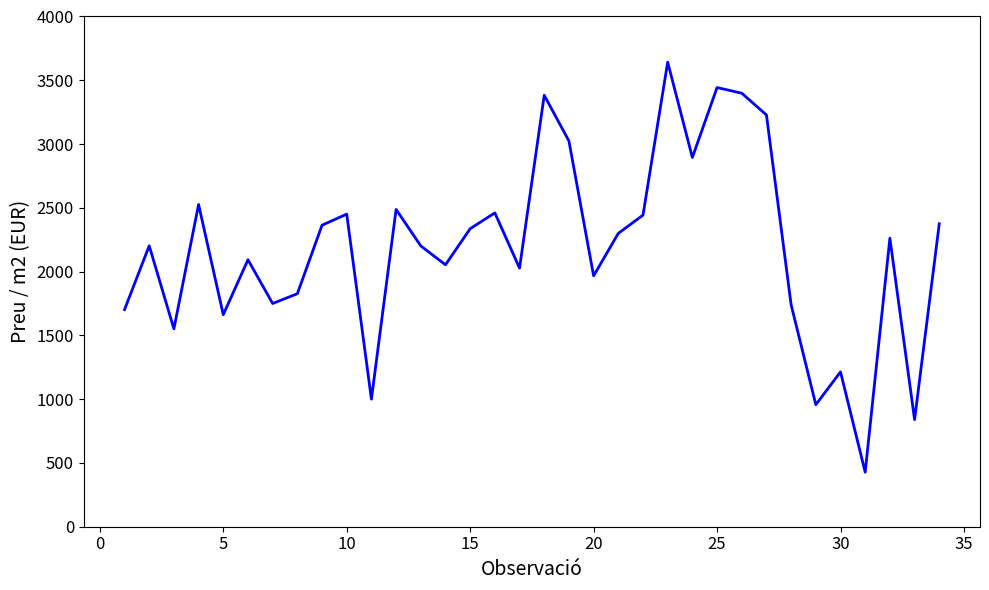

What is the difference between the maximum and minimum values?

3214.5